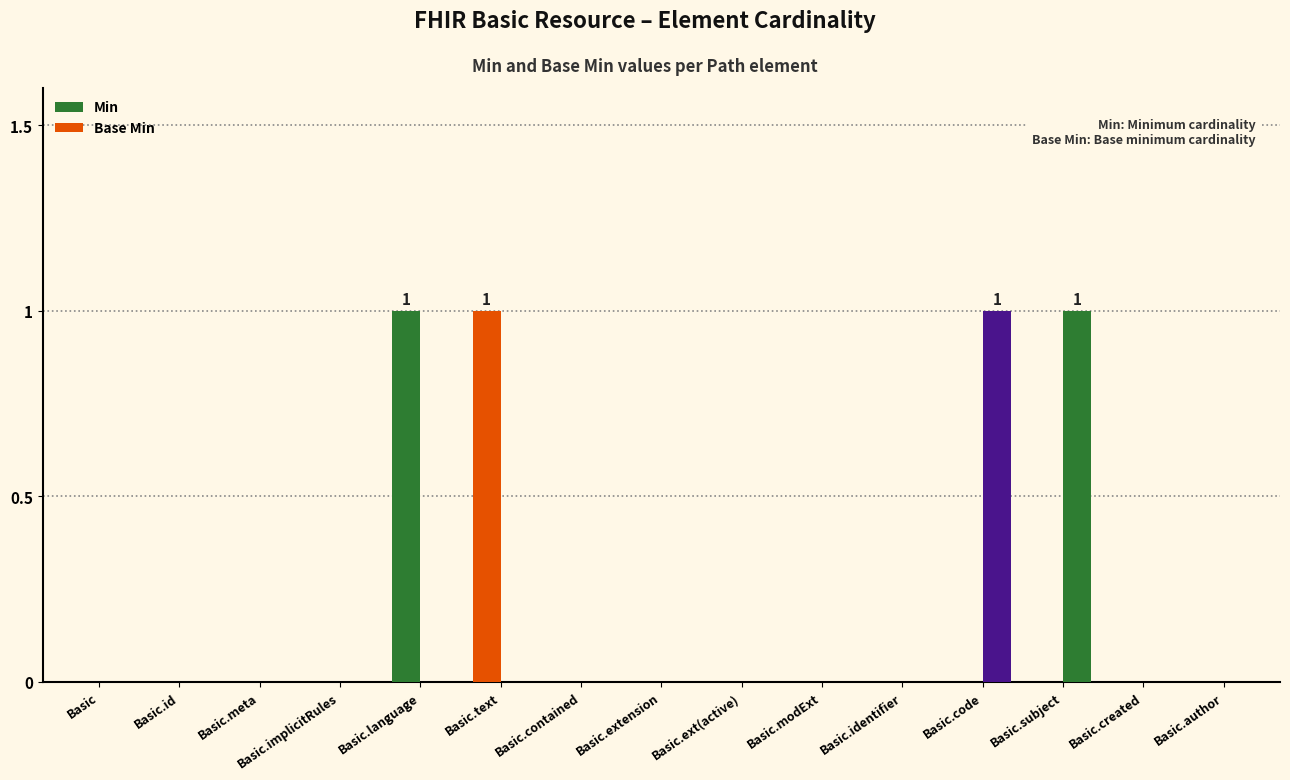

Between Basic.modExt and Basic, which is larger?

Basic.modExt